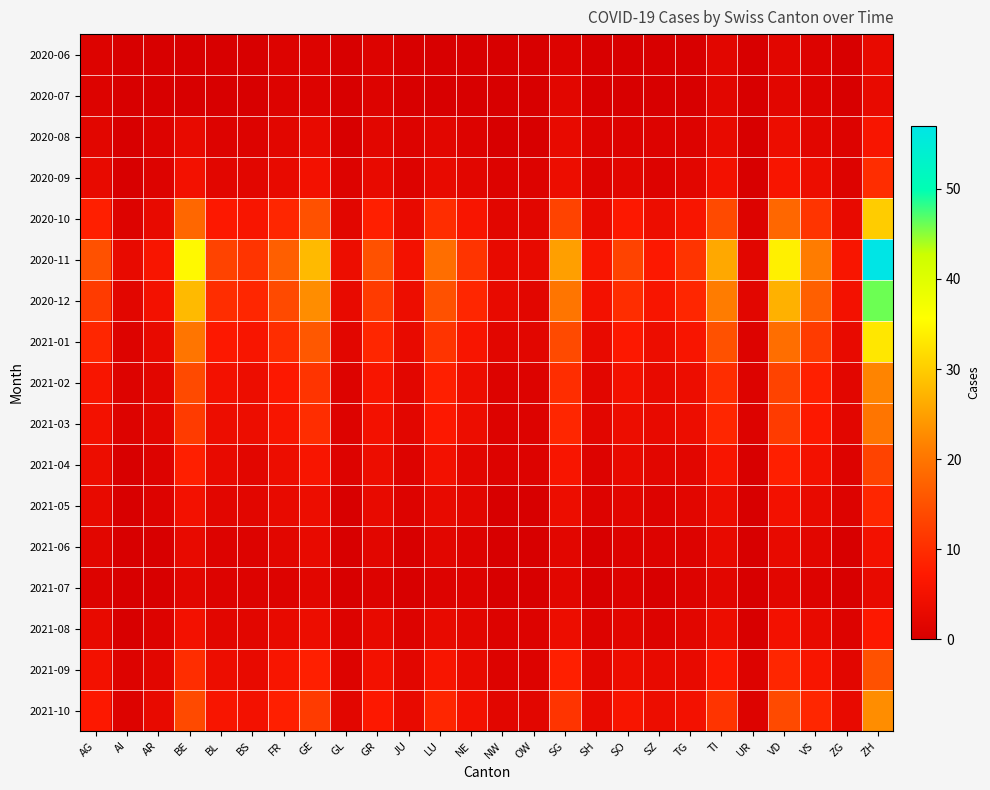

Reading left to right, list all the values displayed in this chart.

2020-06: AG=1	AI=0	AR=0	BE=0	BL=0	BS=0	FR=1	GE=1	GL=0	GR=1	JU=0	LU=0	NE=0	NW=0	OW=0	SG=1	SH=0	SO=0	SZ=0	TG=0	TI=2	UR=0	VD=2	VS=1	ZG=0	ZH=3
2020-07: AG=1	AI=0	AR=0	BE=0	BL=0	BS=0	FR=1	GE=1	GL=0	GR=1	JU=0	LU=0	NE=0	NW=0	OW=0	SG=2	SH=0	SO=0	SZ=0	TG=0	TI=2	UR=0	VD=2	VS=1	ZG=0	ZH=3
2020-08: AG=2	AI=0	AR=1	BE=3	BL=1	BS=1	FR=2	GE=3	GL=0	GR=2	JU=1	LU=2	NE=1	NW=0	OW=0	SG=3	SH=1	SO=1	SZ=1	TG=1	TI=3	UR=0	VD=4	VS=2	ZG=1	ZH=6
2020-09: AG=3	AI=0	AR=1	BE=5	BL=2	BS=2	FR=3	GE=5	GL=1	GR=3	JU=1	LU=3	NE=2	NW=1	OW=1	SG=4	SH=1	SO=2	SZ=1	TG=2	TI=5	UR=0	VD=6	VS=4	ZG=1	ZH=10
2020-10: AG=8	AI=1	AR=3	BE=18	BL=7	BS=6	FR=9	GE=15	GL=2	GR=8	JU=3	LU=10	NE=6	NW=2	OW=2	SG=13	SH=3	SO=7	SZ=4	TG=6	TI=14	UR=1	VD=18	VS=11	ZG=3	ZH=30
2020-11: AG=15	AI=3	AR=6	BE=35	BL=13	BS=11	FR=17	GE=28	GL=4	GR=15	JU=5	LU=19	NE=11	NW=3	OW=3	SG=25	SH=6	SO=13	SZ=7	TG=11	TI=26	UR=2	VD=34	VS=21	ZG=6	ZH=57
2020-12: AG=12	AI=2	AR=5	BE=28	BL=10	BS=9	FR=14	GE=23	GL=3	GR=12	JU=4	LU=15	NE=9	NW=3	OW=2	SG=20	SH=5	SO=10	SZ=6	TG=9	TI=21	UR=2	VD=27	VS=17	ZG=5	ZH=46
2021-01: AG=9	AI=1	AR=3	BE=20	BL=7	BS=6	FR=10	GE=16	GL=2	GR=9	JU=3	LU=11	NE=6	NW=2	OW=2	SG=14	SH=3	SO=7	SZ=4	TG=6	TI=15	UR=1	VD=19	VS=12	ZG=3	ZH=33
2021-02: AG=6	AI=1	AR=2	BE=14	BL=5	BS=4	FR=7	GE=11	GL=1	GR=6	JU=2	LU=8	NE=4	NW=1	OW=1	SG=10	SH=2	SO=5	SZ=3	TG=4	TI=10	UR=1	VD=13	VS=8	ZG=2	ZH=22
2021-03: AG=5	AI=1	AR=2	BE=12	BL=4	BS=4	FR=6	GE=10	GL=1	GR=5	JU=2	LU=7	NE=4	NW=1	OW=1	SG=9	SH=2	SO=4	SZ=3	TG=4	TI=9	UR=1	VD=12	VS=7	ZG=2	ZH=20
2021-04: AG=4	AI=0	AR=1	BE=8	BL=3	BS=2	FR=4	GE=6	GL=1	GR=4	JU=1	LU=5	NE=2	NW=1	OW=1	SG=6	SH=1	SO=3	SZ=2	TG=2	TI=6	UR=0	VD=8	VS=5	ZG=1	ZH=13
2021-05: AG=3	AI=0	AR=1	BE=5	BL=2	BS=2	FR=3	GE=4	GL=0	GR=3	JU=1	LU=3	NE=2	NW=0	OW=0	SG=4	SH=1	SO=2	SZ=1	TG=2	TI=4	UR=0	VD=5	VS=3	ZG=1	ZH=9
2021-06: AG=2	AI=0	AR=0	BE=3	BL=1	BS=1	FR=2	GE=3	GL=0	GR=2	JU=0	LU=2	NE=1	NW=0	OW=0	SG=2	SH=0	SO=1	SZ=1	TG=1	TI=3	UR=0	VD=3	VS=2	ZG=0	ZH=5
2021-07: AG=1	AI=0	AR=0	BE=2	BL=1	BS=1	FR=1	GE=2	GL=0	GR=1	JU=0	LU=1	NE=1	NW=0	OW=0	SG=2	SH=0	SO=1	SZ=0	TG=1	TI=2	UR=0	VD=2	VS=1	ZG=0	ZH=3
2021-08: AG=3	AI=0	AR=1	BE=5	BL=2	BS=2	FR=3	GE=4	GL=1	GR=3	JU=1	LU=3	NE=2	NW=1	OW=1	SG=4	SH=1	SO=2	SZ=1	TG=2	TI=4	UR=0	VD=5	VS=3	ZG=1	ZH=7
2021-09: AG=5	AI=1	AR=2	BE=10	BL=4	BS=3	FR=6	GE=8	GL=1	GR=5	JU=2	LU=6	NE=3	NW=1	OW=1	SG=8	SH=2	SO=4	SZ=3	TG=3	TI=7	UR=1	VD=9	VS=6	ZG=2	ZH=15
2021-10: AG=7	AI=1	AR=3	BE=14	BL=6	BS=5	FR=8	GE=12	GL=2	GR=7	JU=3	LU=9	NE=5	NW=2	OW=2	SG=11	SH=3	SO=6	SZ=4	TG=5	TI=11	UR=1	VD=14	VS=9	ZG=3	ZH=23